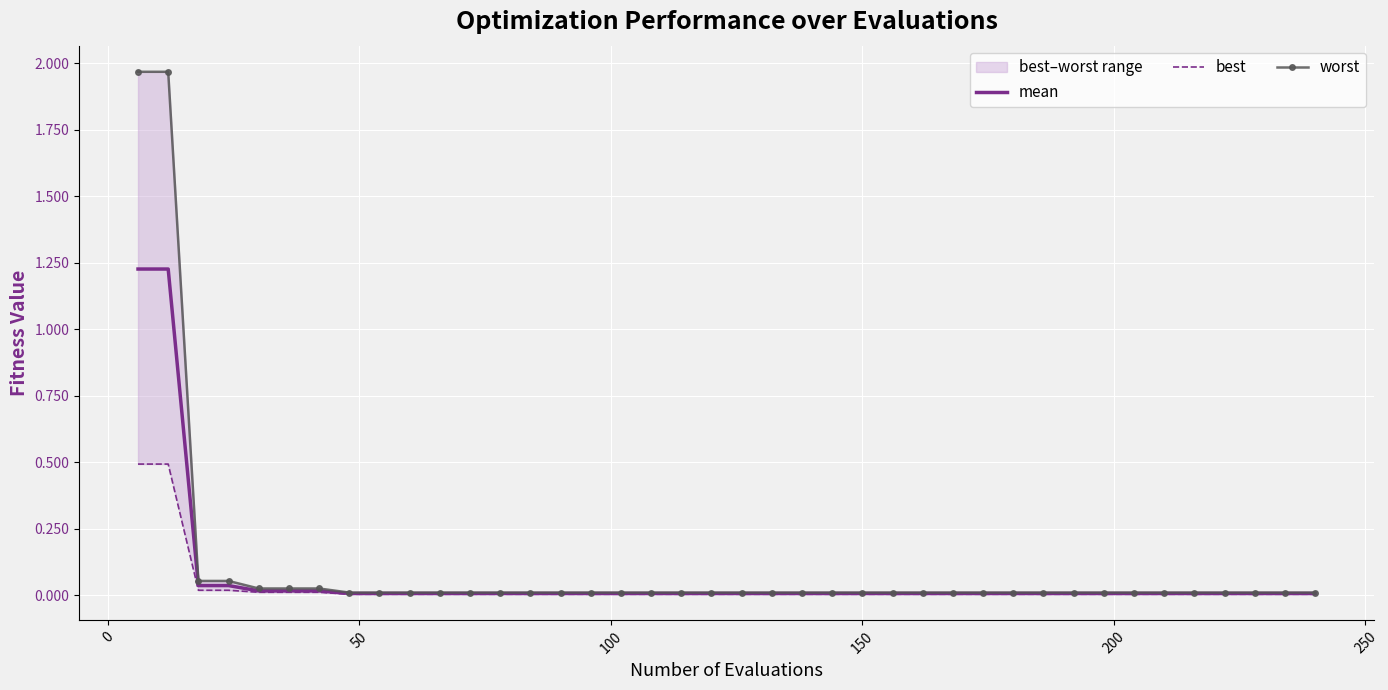

Is this an area chart (filled region under the line)?

No